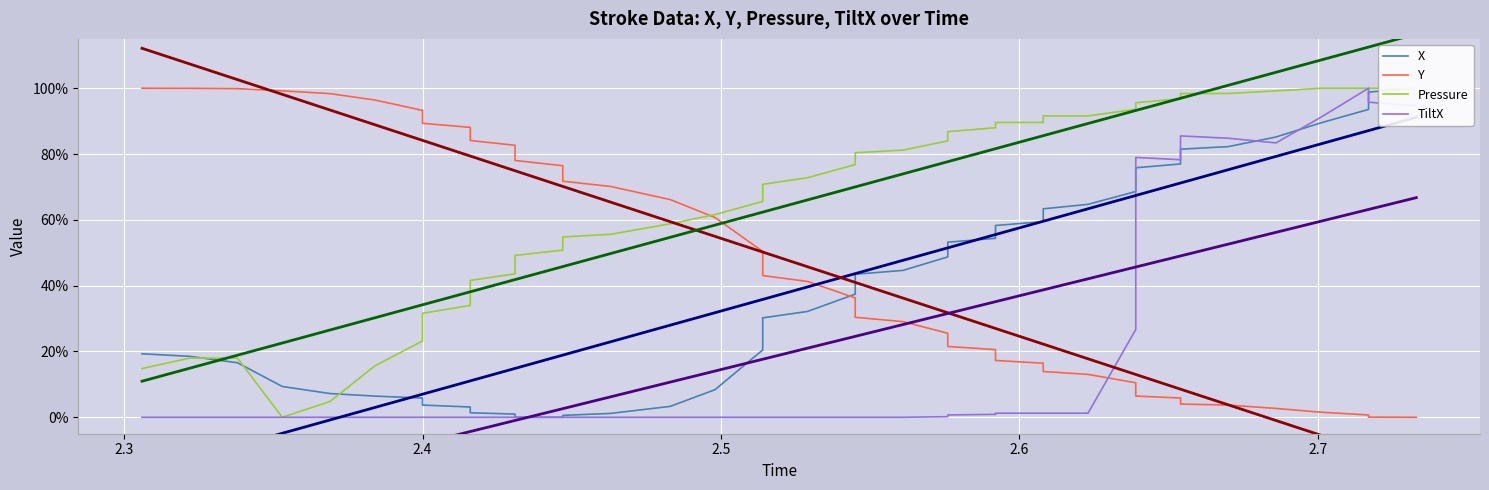

The value of Y at 29 is 0.1. True or false?

False